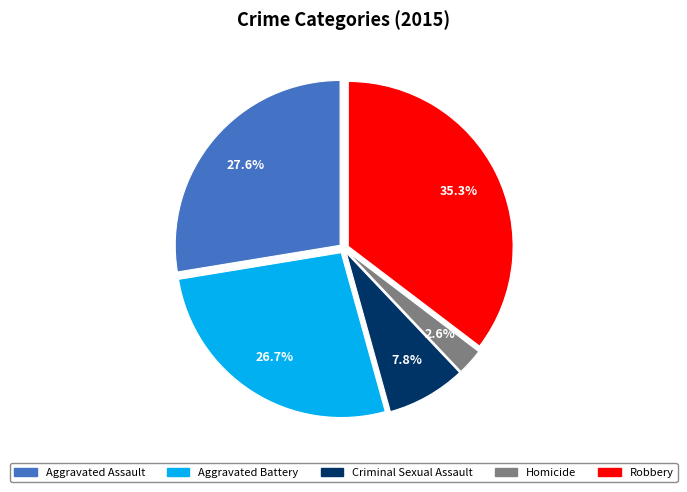

Count the number of slices in the pie.

5